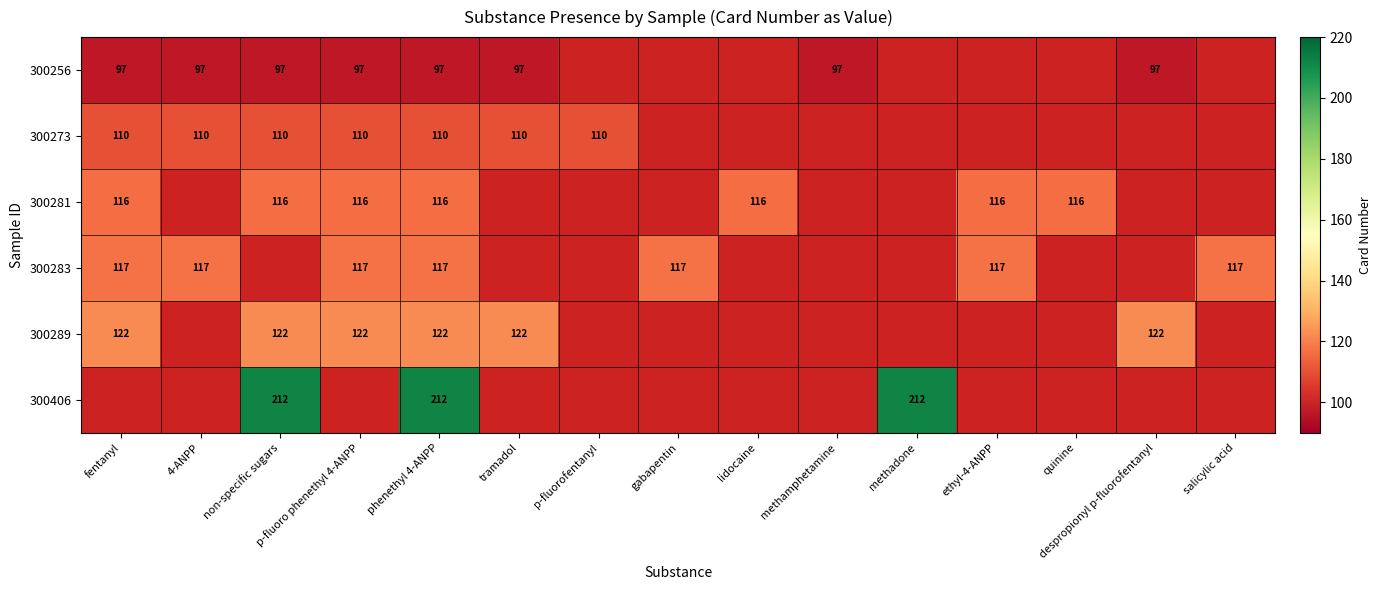

What is the spread (max minus min) of values at phenethyl 4-ANPP?

115